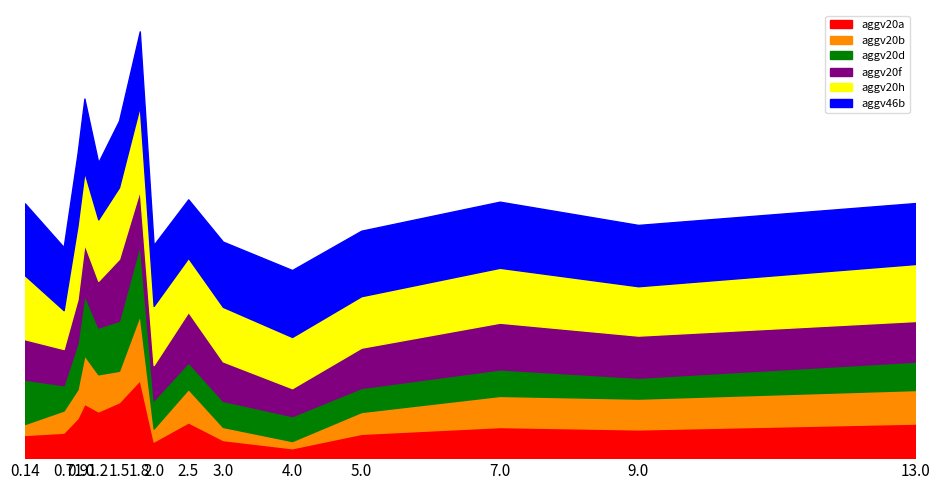

Does the chart have visible grid lines?

No